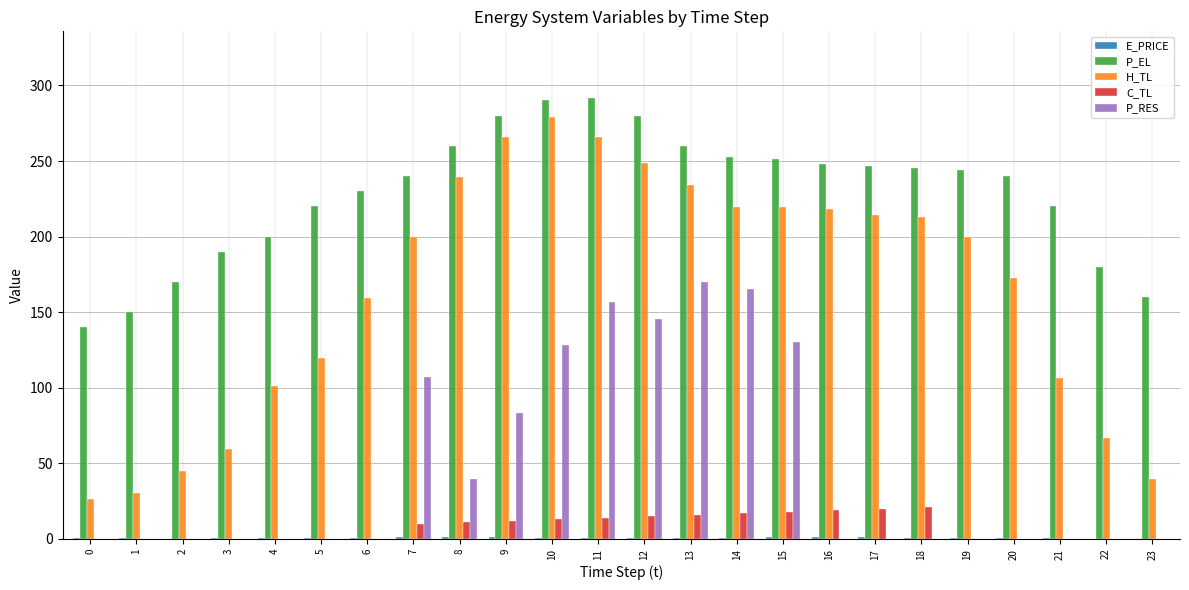

The value of P_RES at 16 is 89.9. True or false?

False